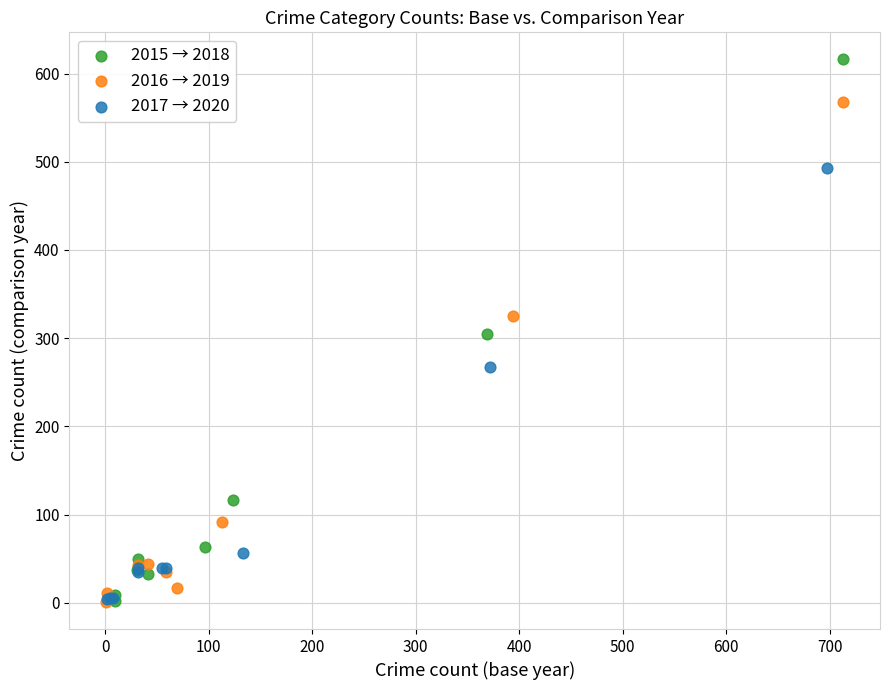

Which series has the widest spread of Y values?

2015 → 2018